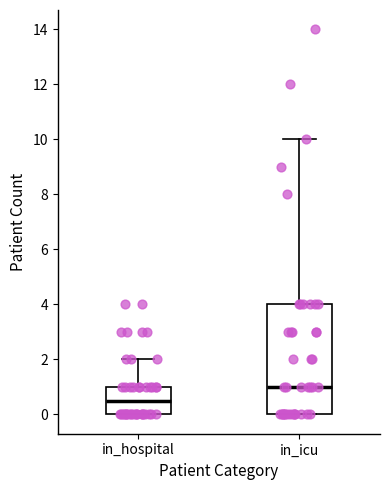

Where does the upper whisker of the box for in_icu end on the y-axis? The values are not printed on the chart, so give them approximately, as read against the axis.

10.0